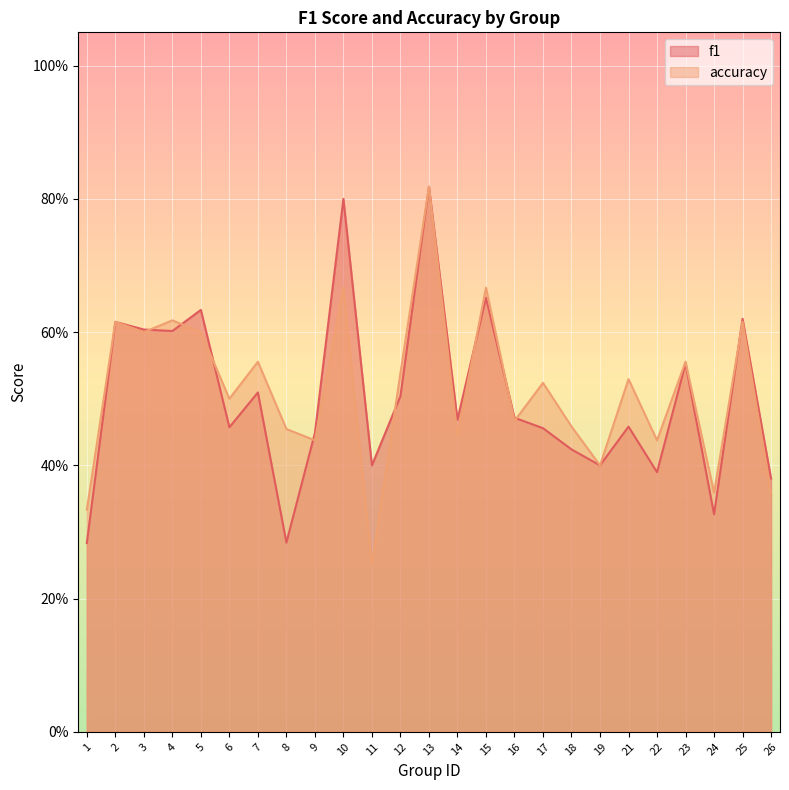

Rank the series by their average value, from highest to lowest.

accuracy, f1